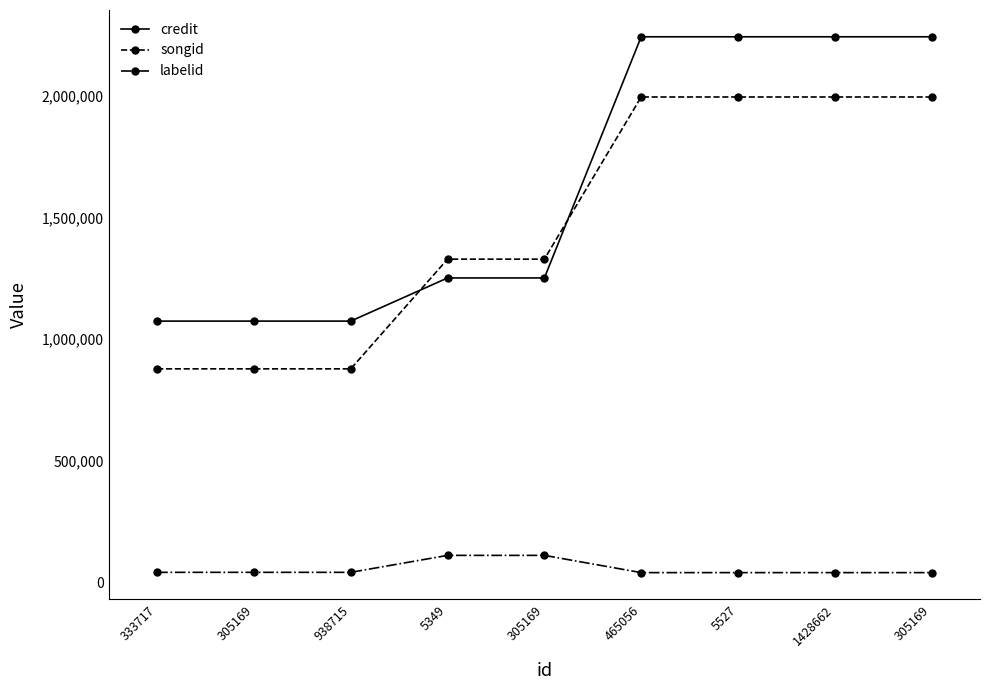

Which series has the largest range (max minus min)?

credit